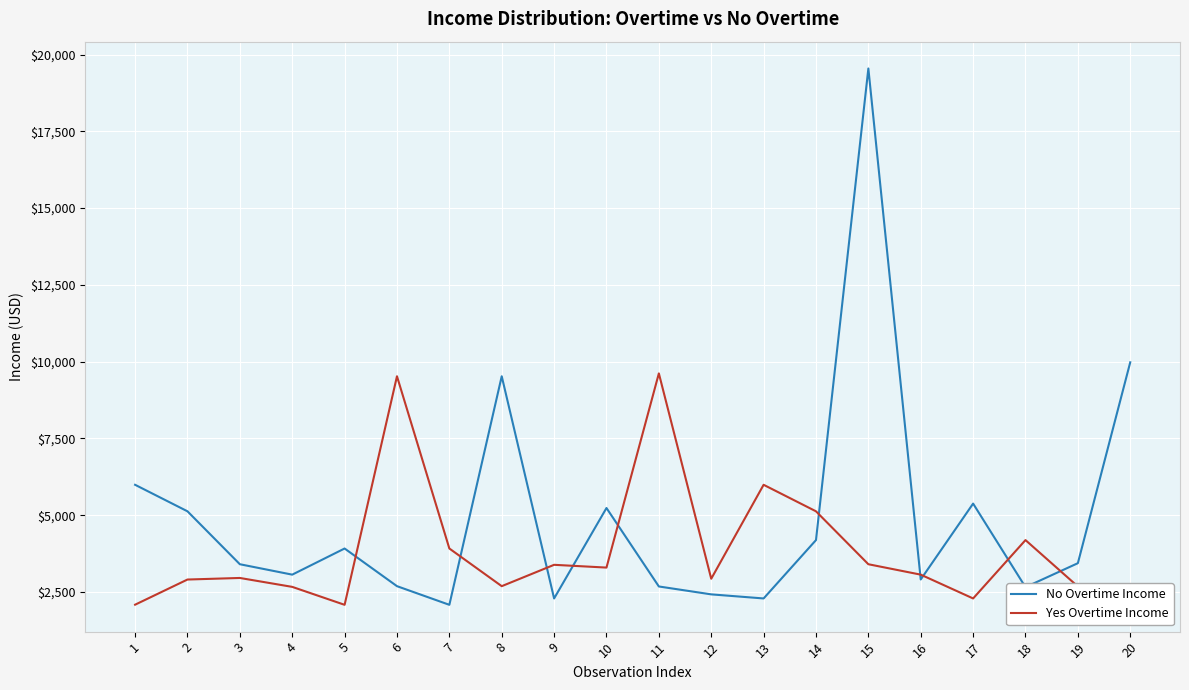

The value of Yes Overtime Income at 18 is 6320. True or false?

False